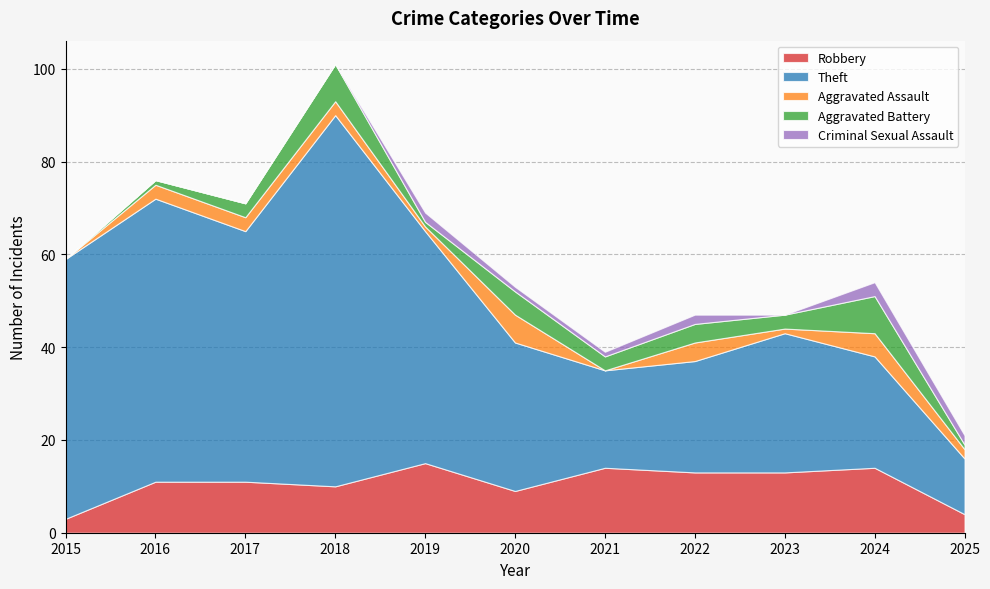

Reading right to left, list all the values displayed in this chart.

Robbery: 2025=4	2024=14	2023=13	2022=13	2021=14	2020=9	2019=15	2018=10	2017=11	2016=11	2015=3
Theft: 2025=12	2024=24	2023=30	2022=24	2021=21	2020=32	2019=50	2018=80	2017=54	2016=61	2015=56
Aggravated Assault: 2025=2	2024=5	2023=1	2022=4	2021=0	2020=6	2019=1	2018=3	2017=3	2016=3	2015=0
Aggravated Battery: 2025=1	2024=8	2023=3	2022=4	2021=3	2020=5	2019=1	2018=8	2017=3	2016=1	2015=0
Criminal Sexual Assault: 2025=2	2024=3	2023=0	2022=2	2021=1	2020=1	2019=2	2018=0	2017=0	2016=0	2015=0